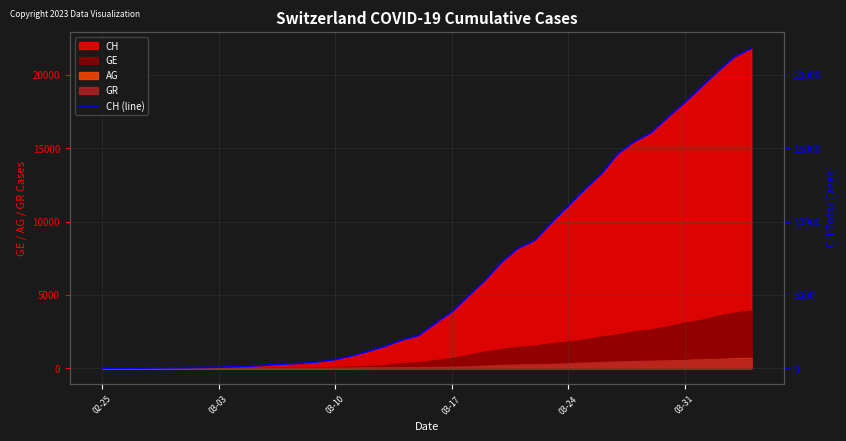

Which category has the lowest value across all series?

02-25